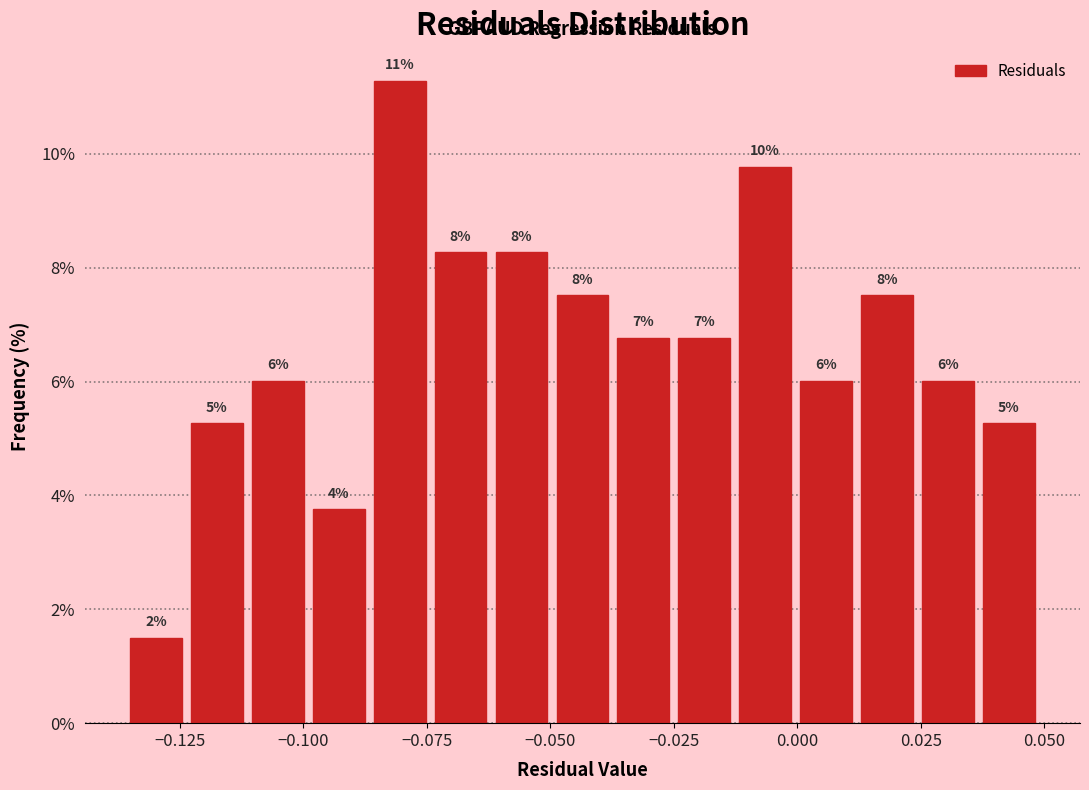

Around what value on the x-axis is the tallest bar? Give the approximate position of its centre, as read against the axis.

-0.080